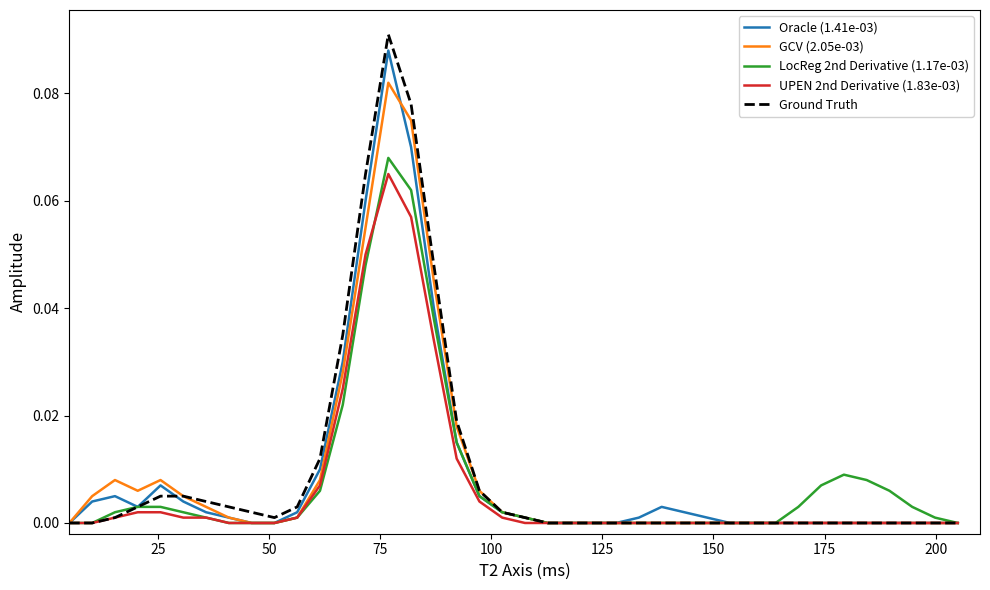

What is the sum of all UPEN 2nd Derivative (1.83e-03) values?

0.3